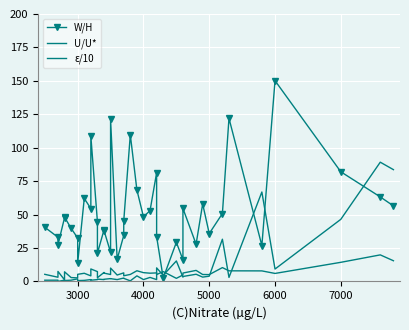

What is the difference between the maximum and minimum values in the ε/10 series?

89.1